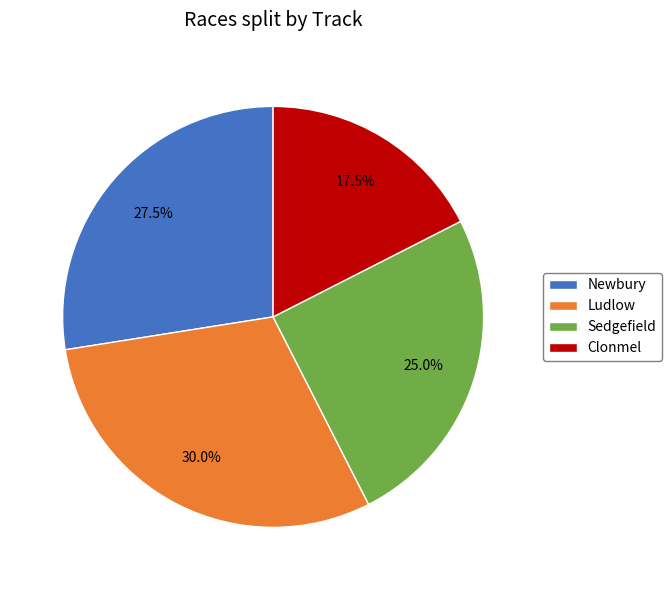

Combined, what portion of the pie is Newbury and Ludlow?

57.5%